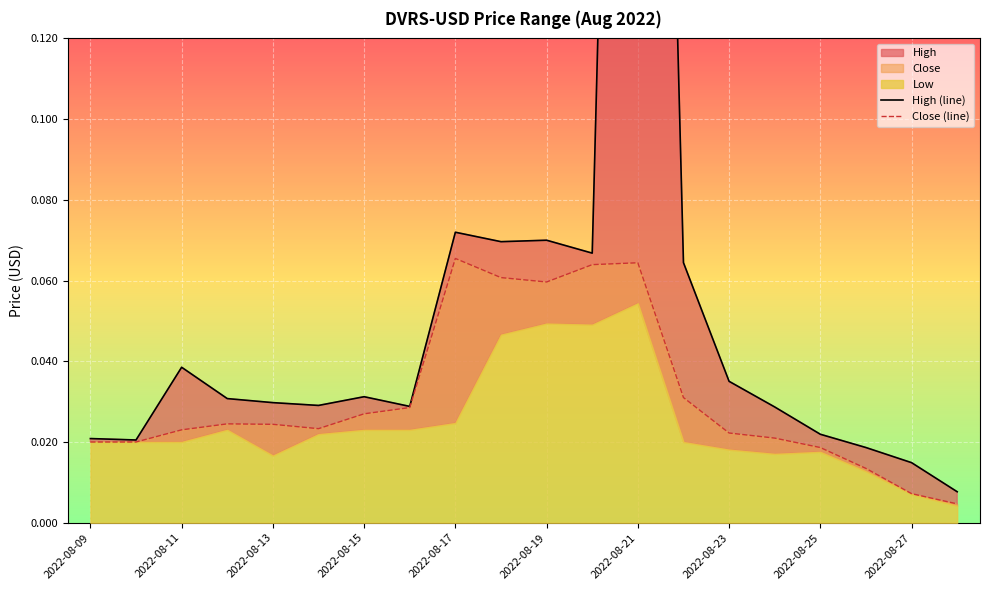

Does the chart display data point markers on the line(s)?

No